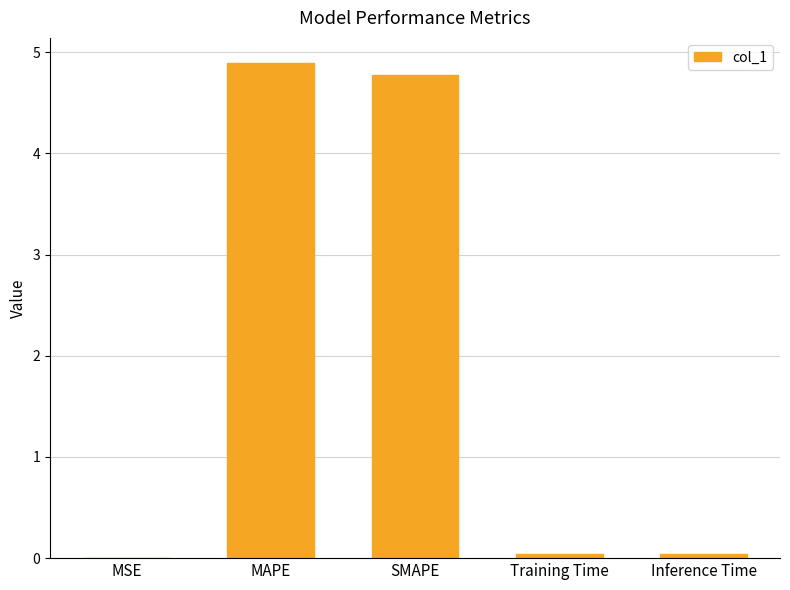

Are the bars horizontal?

No